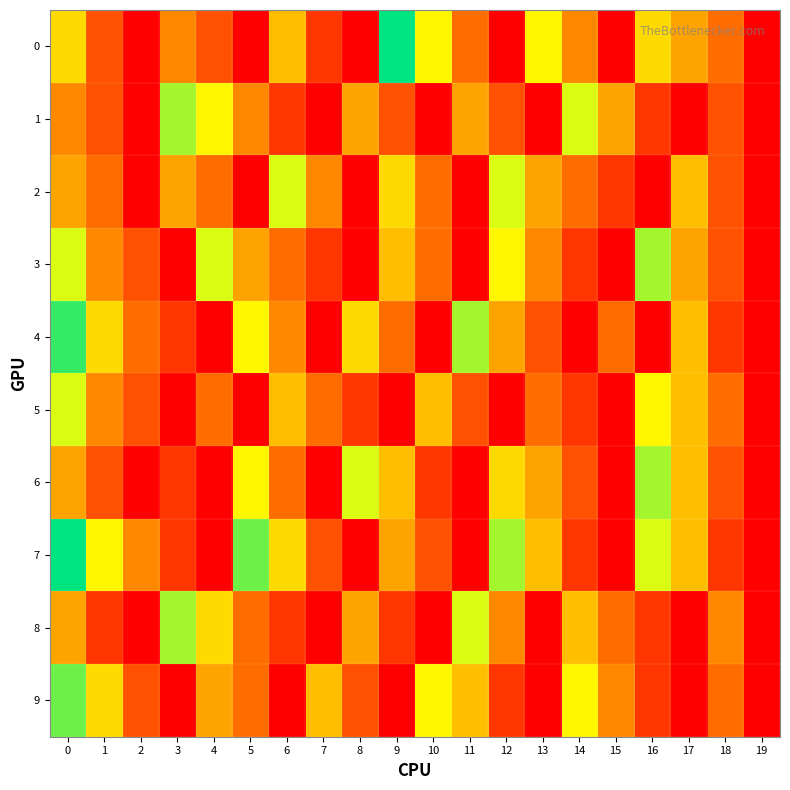

How many series are shown in this chart?

10